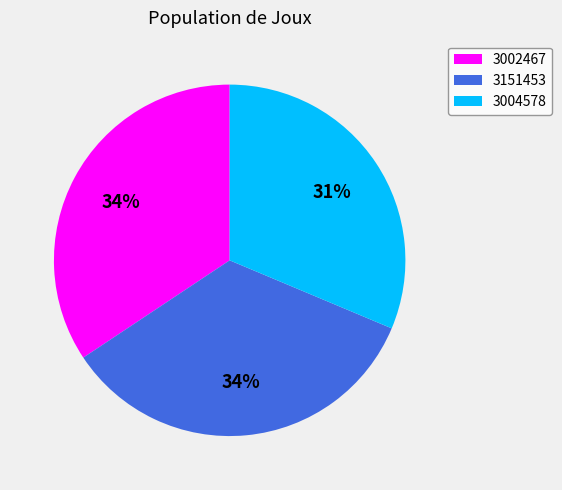

Which slice is the smallest?

3004578